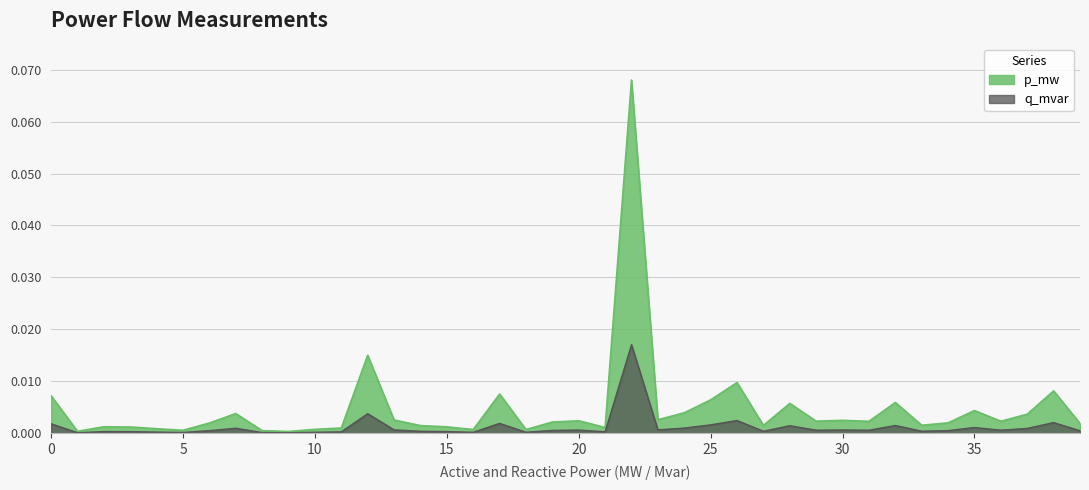

Reading left to right, extract all data points from this chart.

p_mw: 0=0.0	1=0.0	2=0.0	3=0.0	4=0.0	5=0.0	6=0.0	7=0.0	8=0.0	9=0.0	10=0.0	11=0.0	12=0.0	13=0.0	14=0.0	15=0.0	16=0.0	17=0.0	18=0.0	19=0.0	20=0.0	21=0.0	22=0.1	23=0.0	24=0.0	25=0.0	26=0.0	27=0.0	28=0.0	29=0.0	30=0.0	31=0.0	32=0.0	33=0.0	34=0.0	35=0.0	36=0.0	37=0.0	38=0.0	39=0.0
q_mvar: 0=0.0	1=0.0	2=0.0	3=0.0	4=0.0	5=0.0	6=0.0	7=0.0	8=0.0	9=0.0	10=0.0	11=0.0	12=0.0	13=0.0	14=0.0	15=0.0	16=0.0	17=0.0	18=0.0	19=0.0	20=0.0	21=0.0	22=0.0	23=0.0	24=0.0	25=0.0	26=0.0	27=0.0	28=0.0	29=0.0	30=0.0	31=0.0	32=0.0	33=0.0	34=0.0	35=0.0	36=0.0	37=0.0	38=0.0	39=0.0